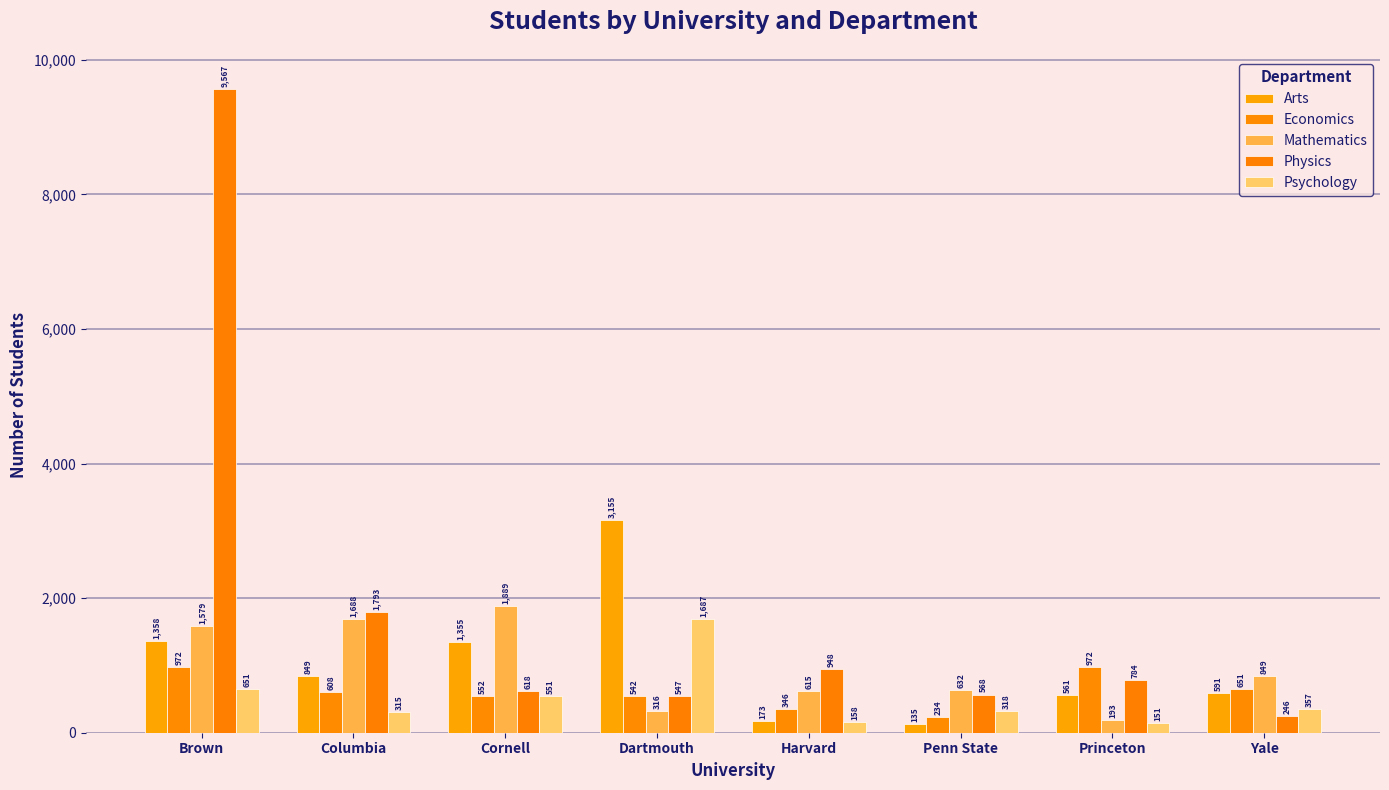

Rank the categories by Arts value from highest to lowest.

Dartmouth, Brown, Cornell, Columbia, Yale, Princeton, Harvard, Penn State